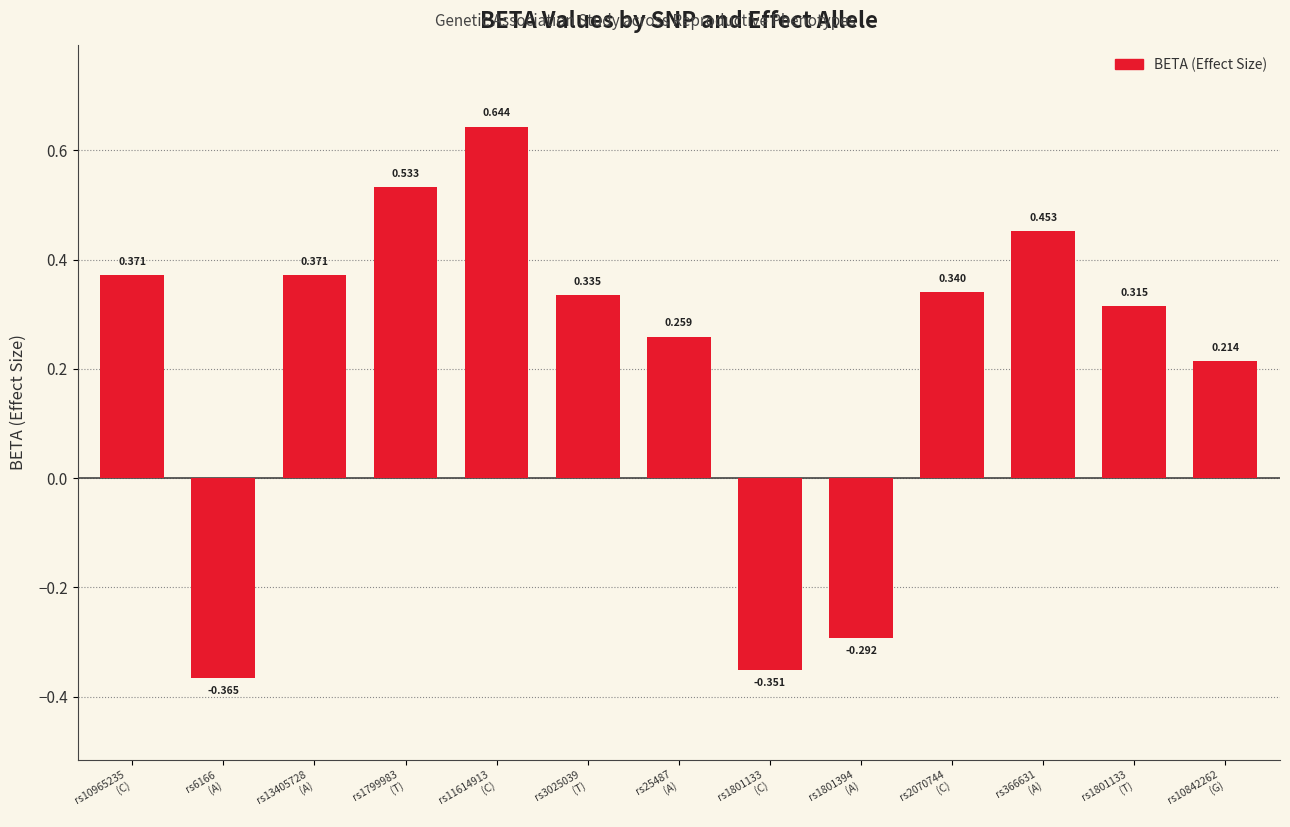

What is the difference between the second highest and minimum values?

0.9